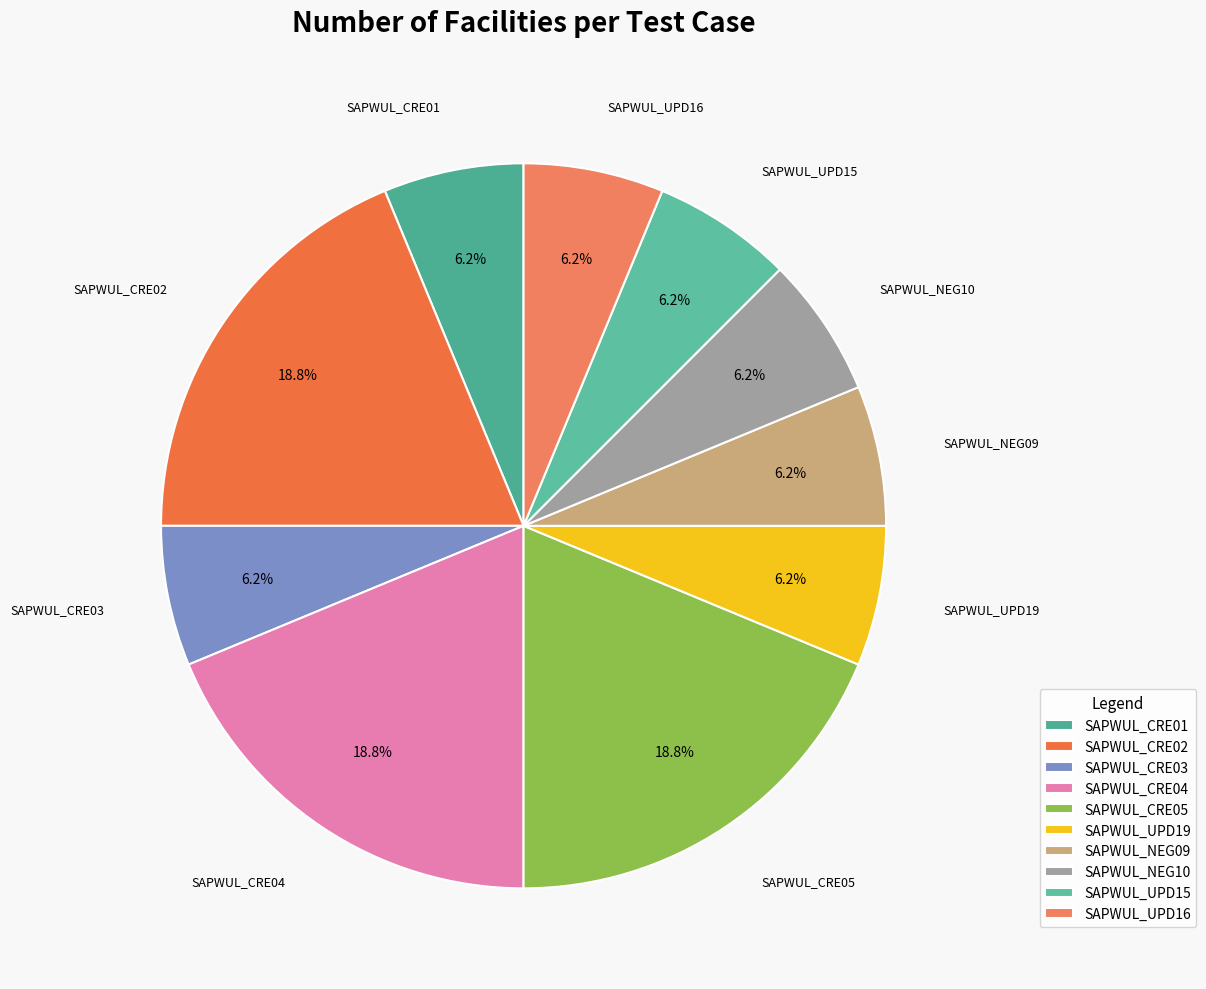

How many slices are in this pie chart?

10